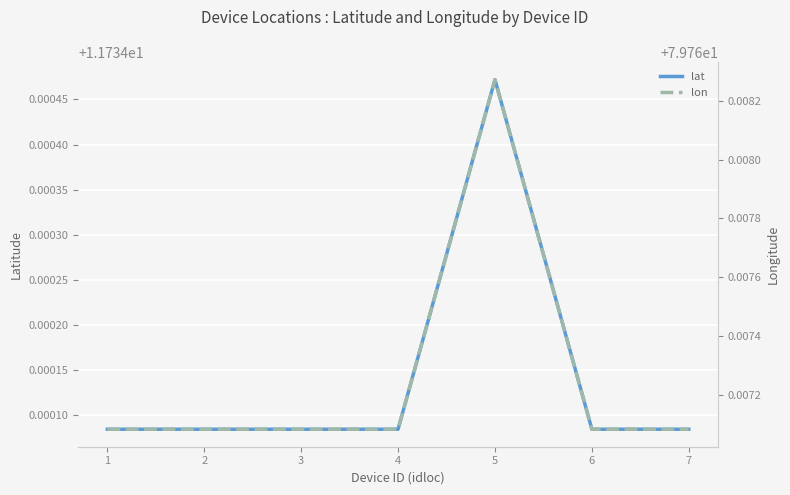

At which category does lon reach its first local peak?

5